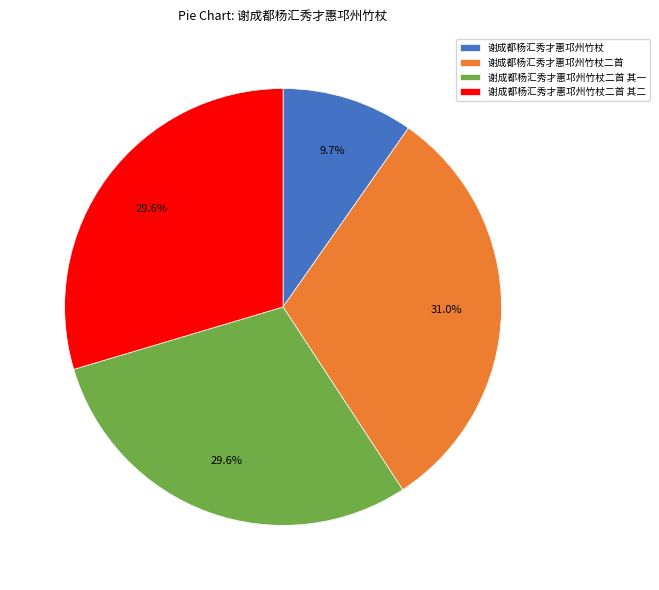

What is the smallest slice in the pie chart?

谢成都杨汇秀才惠邛州竹杖